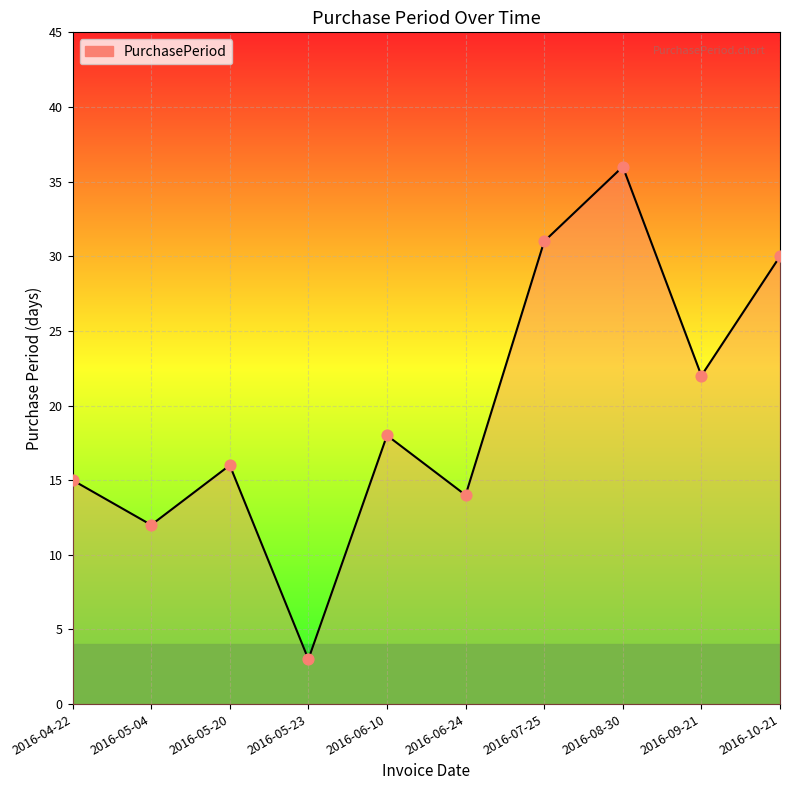

What is the change in value from 2016-05-04 to 2016-06-24?

+2